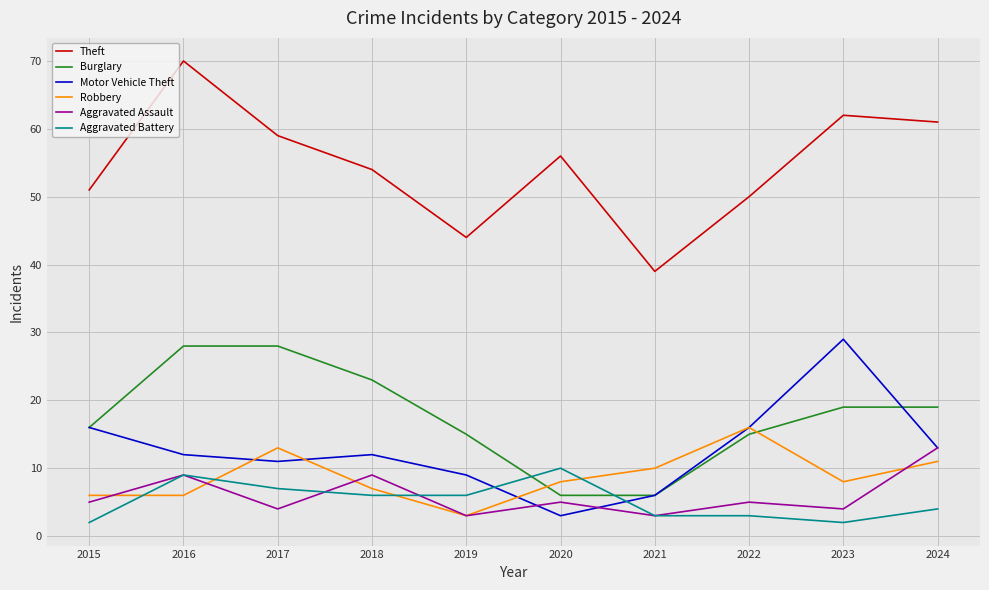

What is the difference between the maximum and minimum values in the Aggravated Assault series?

10